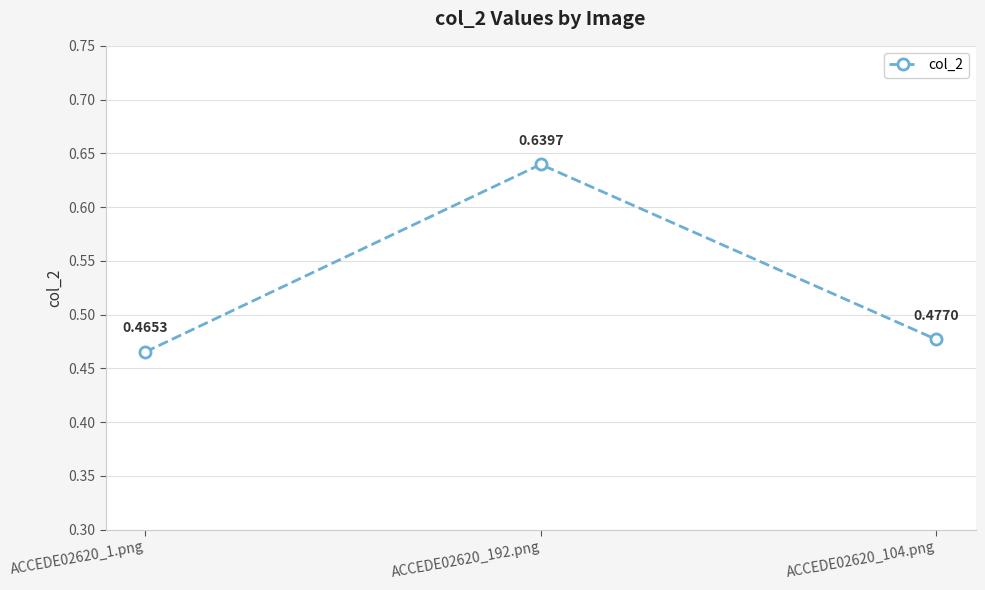

What is the sum of all values?

1.6